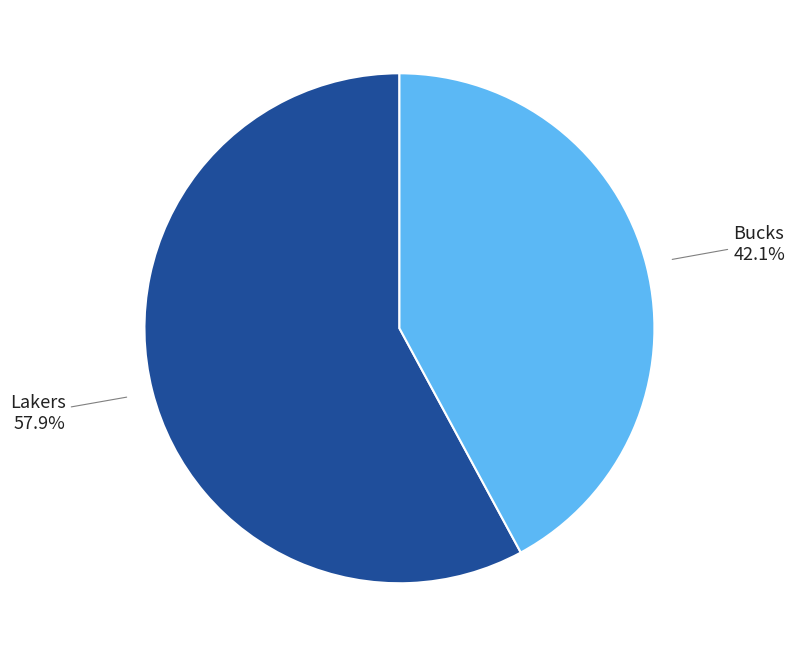

Is there a majority slice in this chart?

Yes